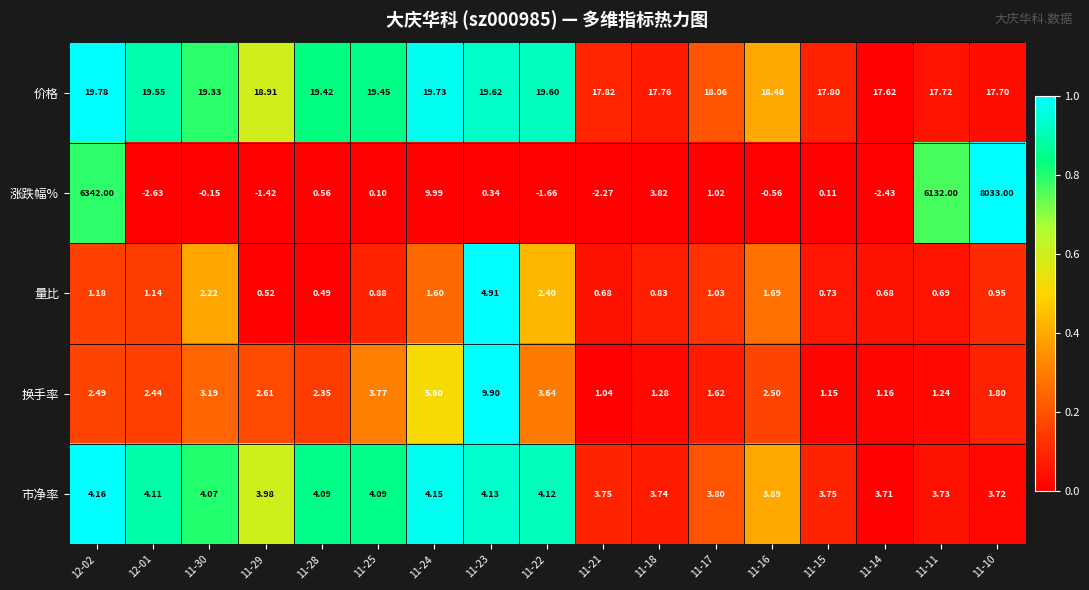

At 11-14, list the series in order from smallest to largest.

涨跌幅%, 量比, 换手率, 市净率, 价格